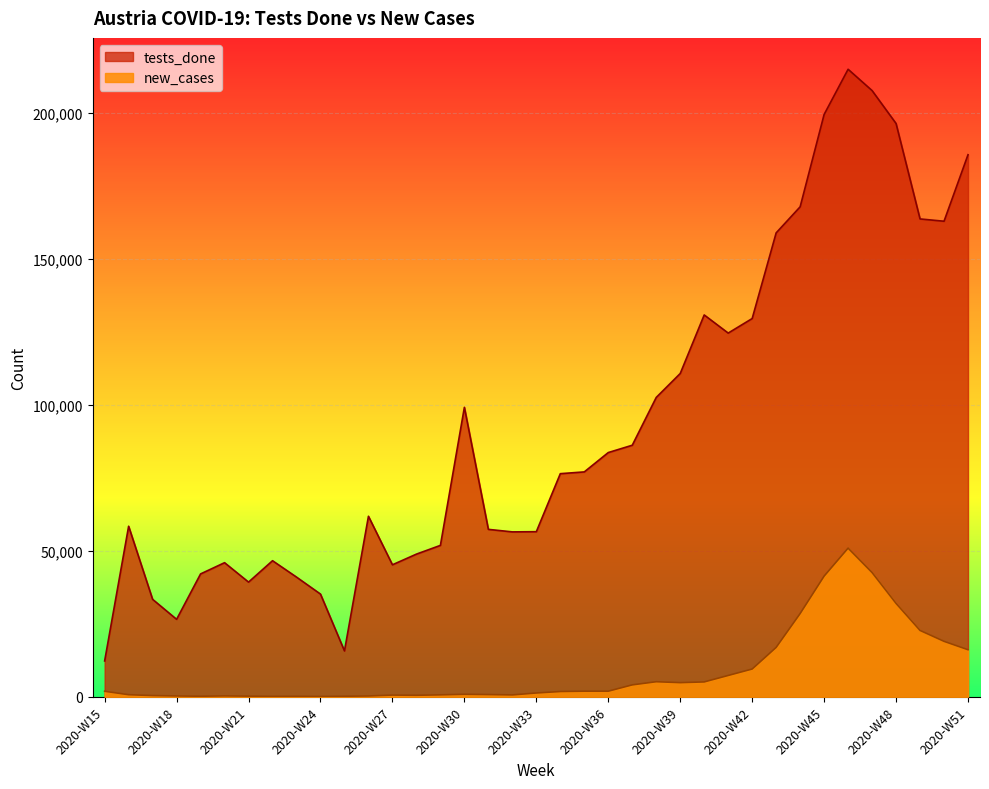

What is the difference between the maximum and minimum values in the tests_done series?

202705